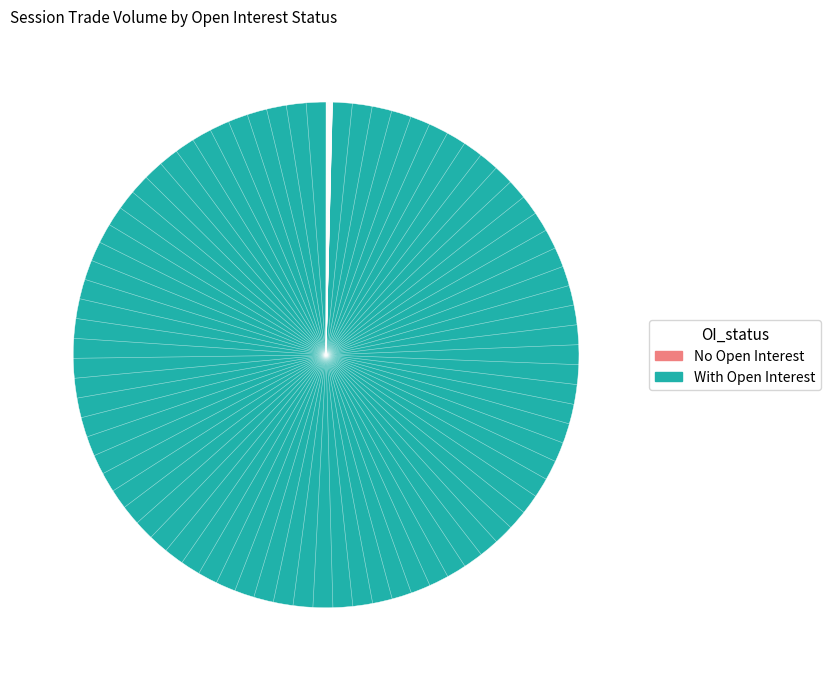

Rank the categories by value from lowest to highest.

No Open Interest, With Open Interest